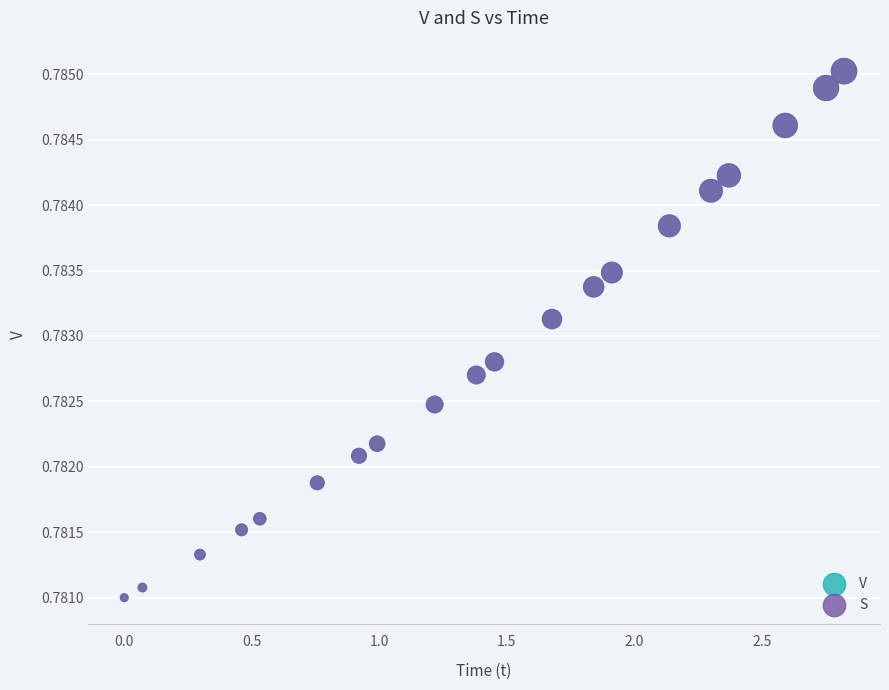

What are all the series names shown in the legend?

V, S